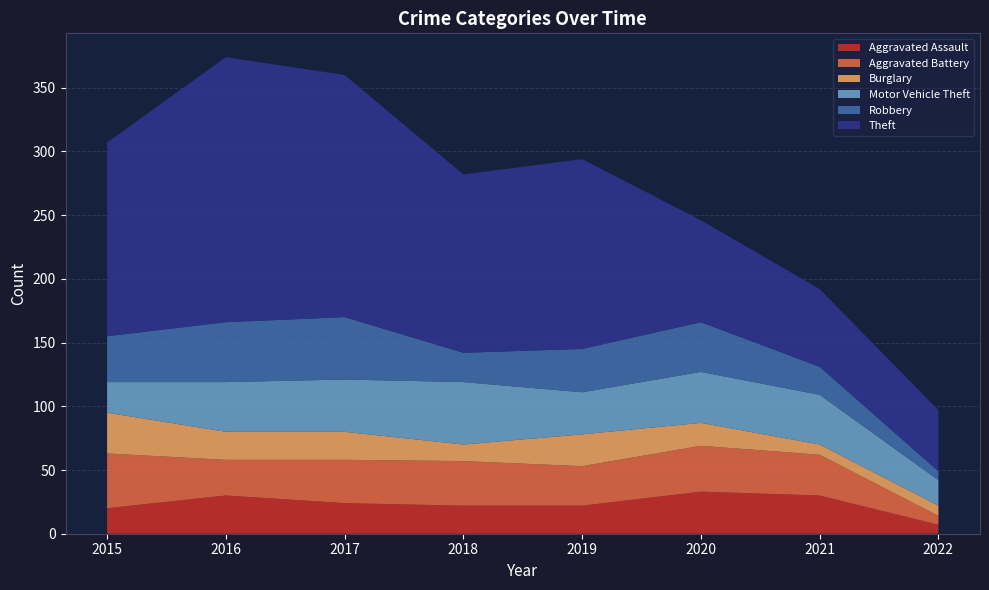

Reading left to right, transcribe all the data shown in this chart.

Aggravated Assault: 20	30	24	22	22	33	30	7
Aggravated Battery: 43	28	34	35	31	36	32	7
Burglary: 32	22	22	13	25	18	8	8
Motor Vehicle Theft: 24	39	41	49	33	40	39	20
Robbery: 36	47	49	23	34	39	22	7
Theft: 152	208	190	140	149	80	61	48